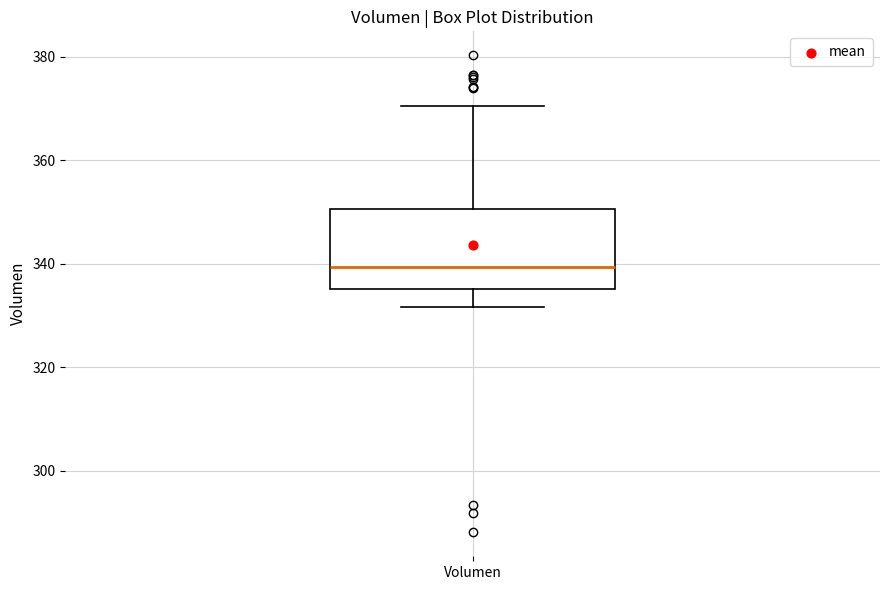

Transcribe this box plot: give where the median line is, the range the box spans, and where the two whiskers end, as read against the y-axis. The values are not printed on the chart, so give them approximately, as read against the axis.

median 340, box 336 to 350, whiskers 332 to 370